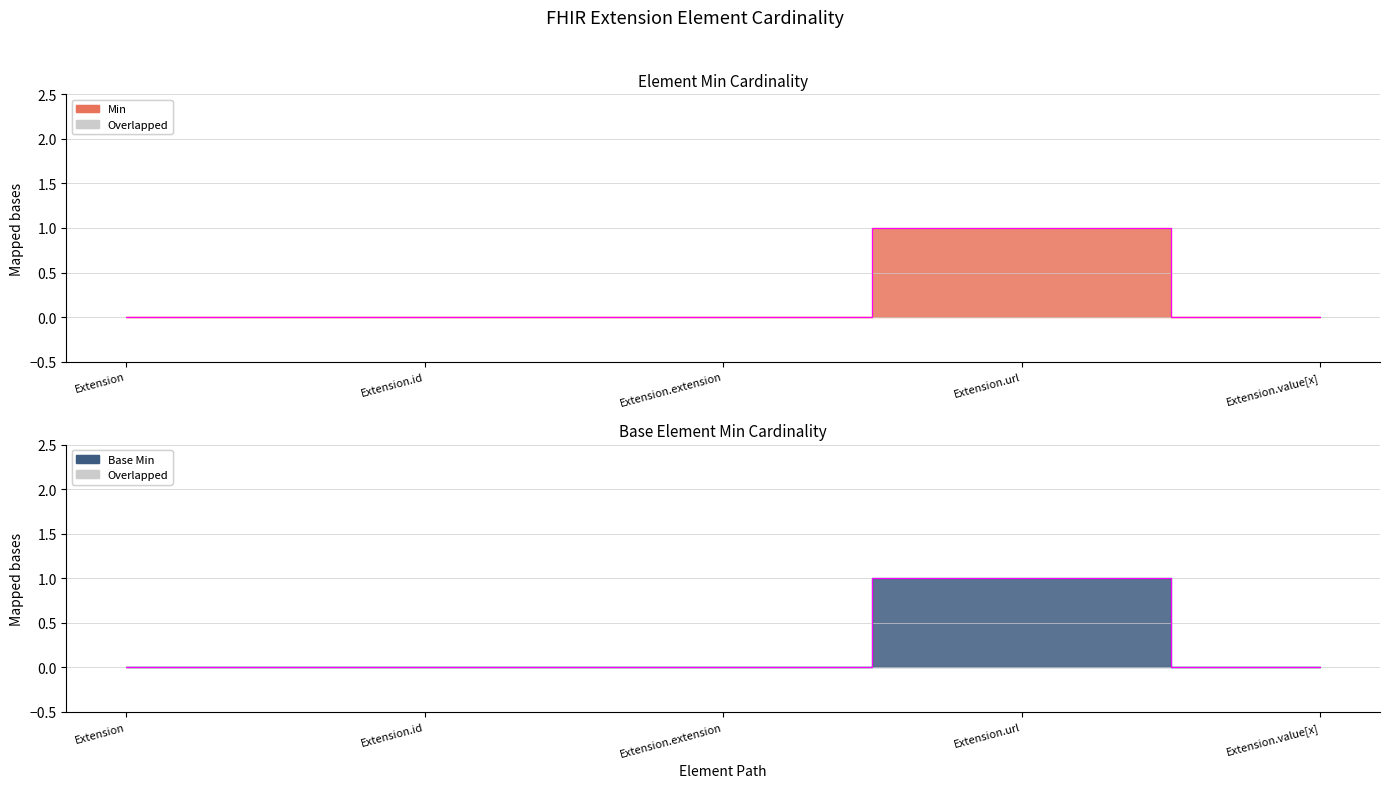

The Base Min series shows 1 at Extension.url. True or false?

True